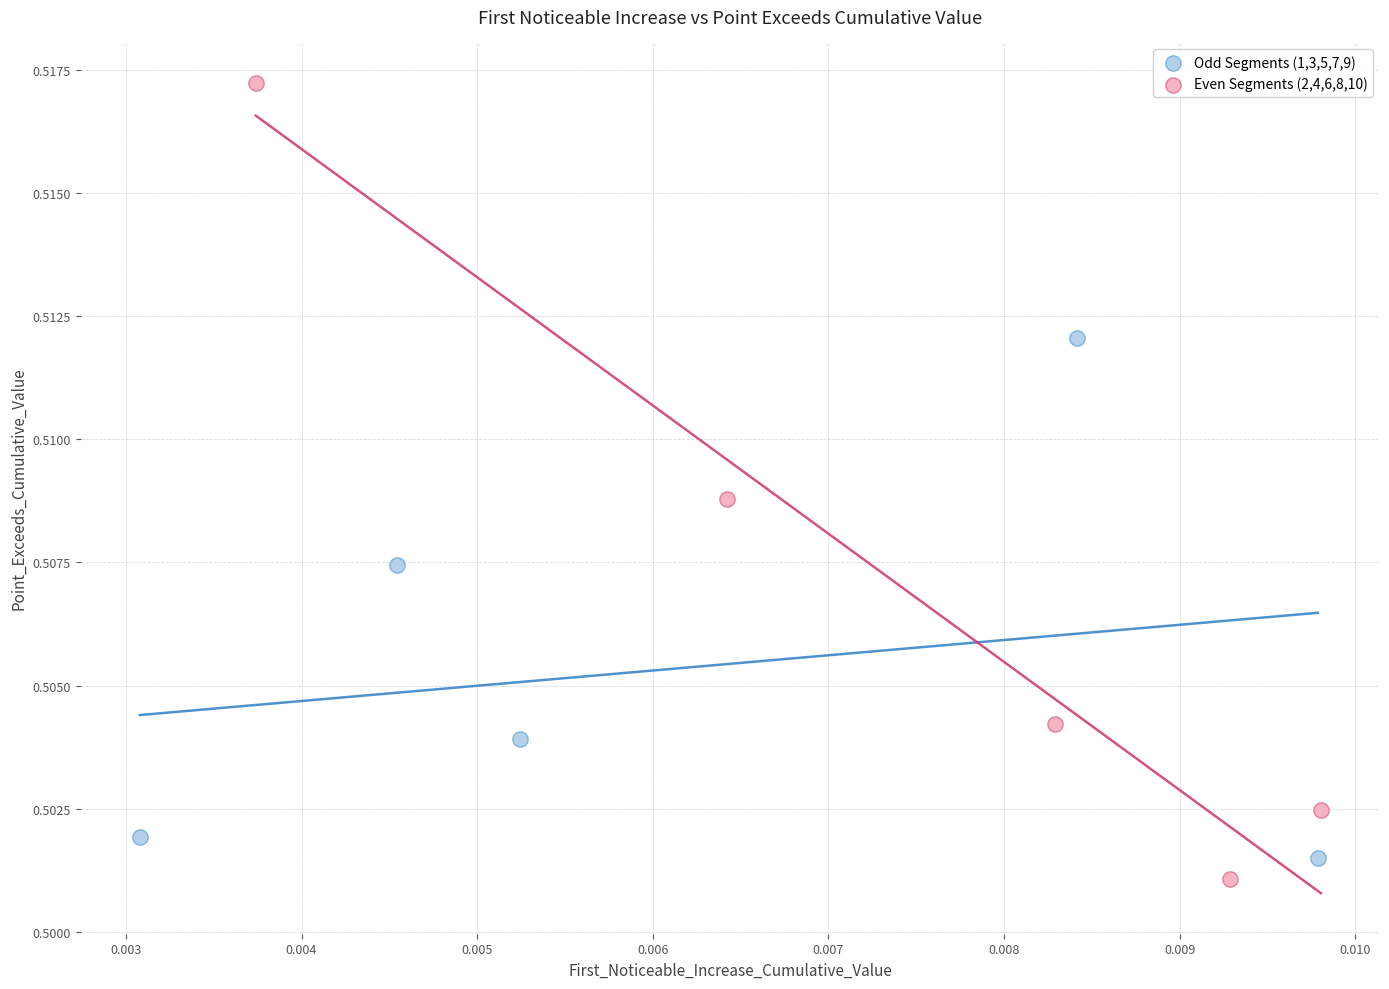

Which series contains the highest Y value?

Even Segments (2,4,6,8,10)